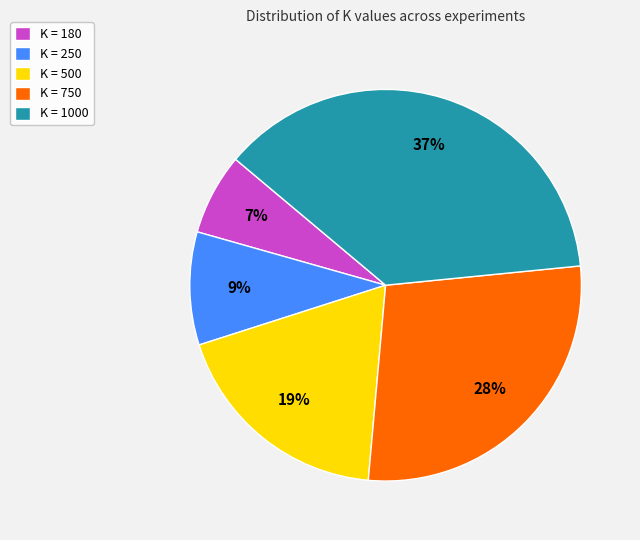

Is there a majority slice in this chart?

No